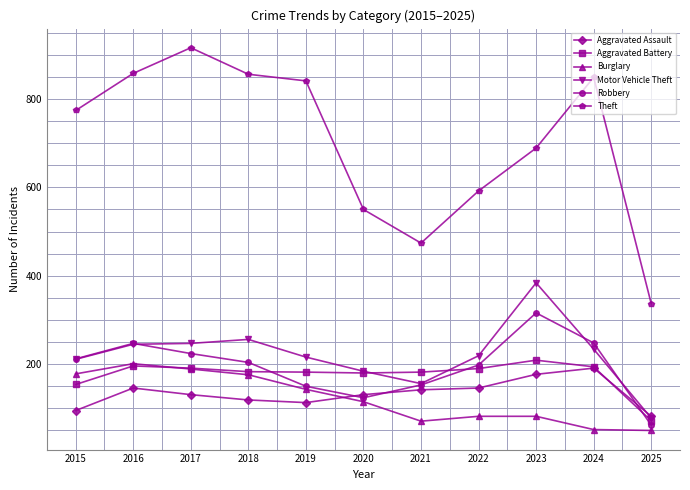

Where does the Aggravated Battery series first go above 183?

2016